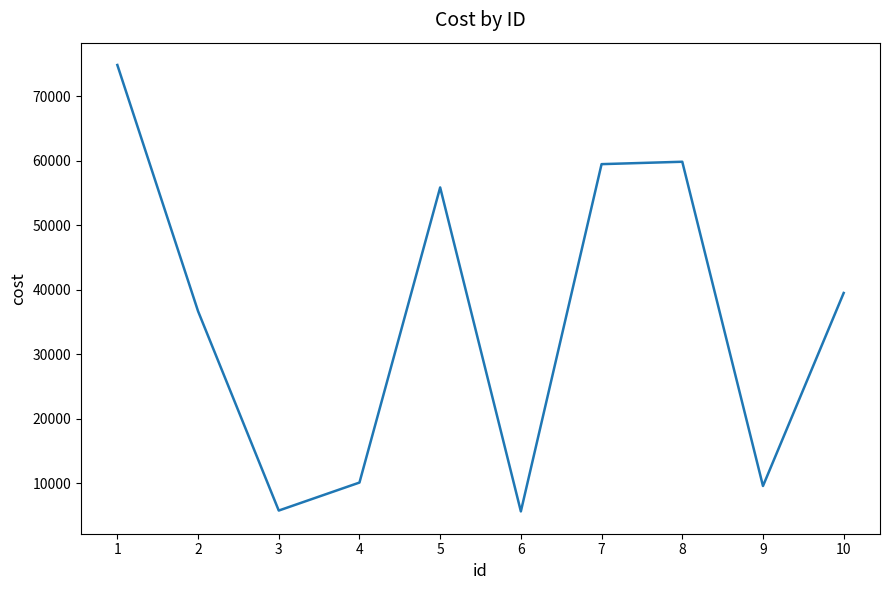

Is it true that the value at 5 is 29992?

False